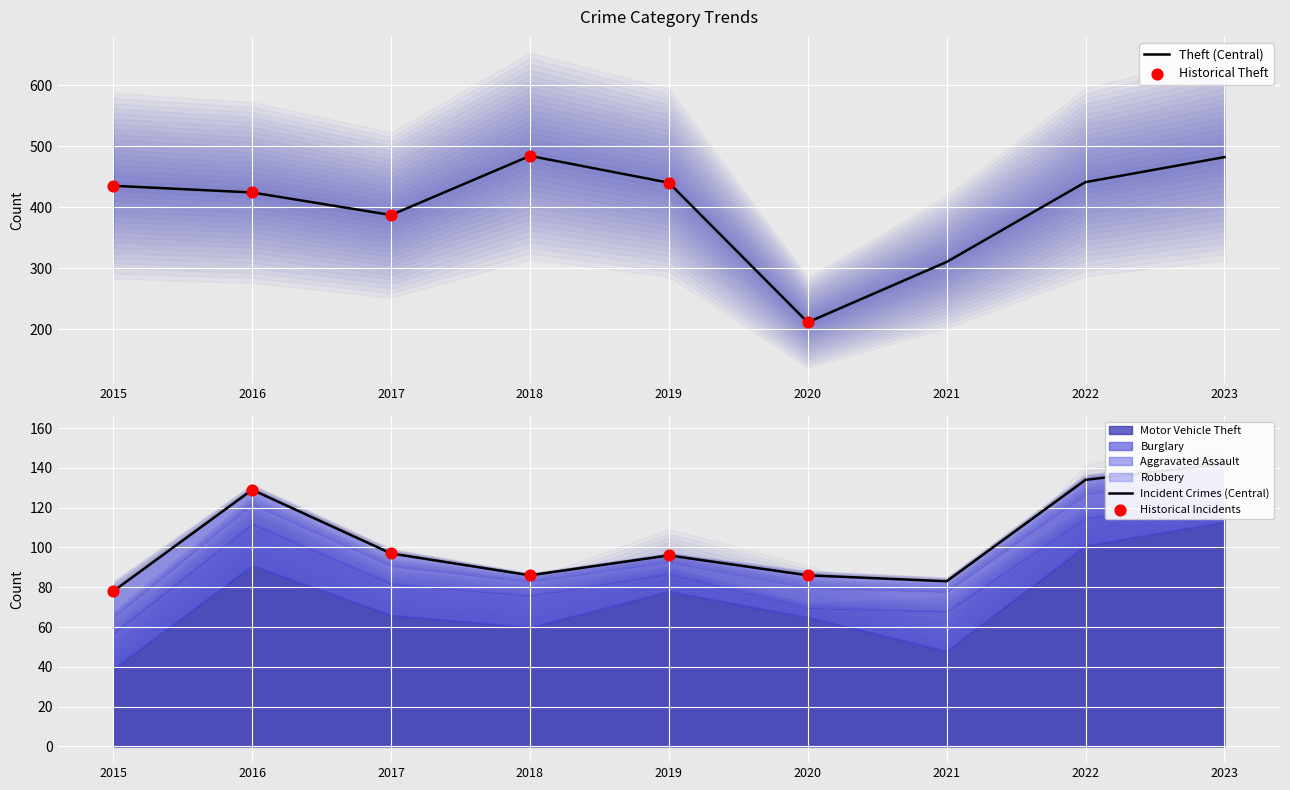

What is the minimum value for Theft (Central)?

211